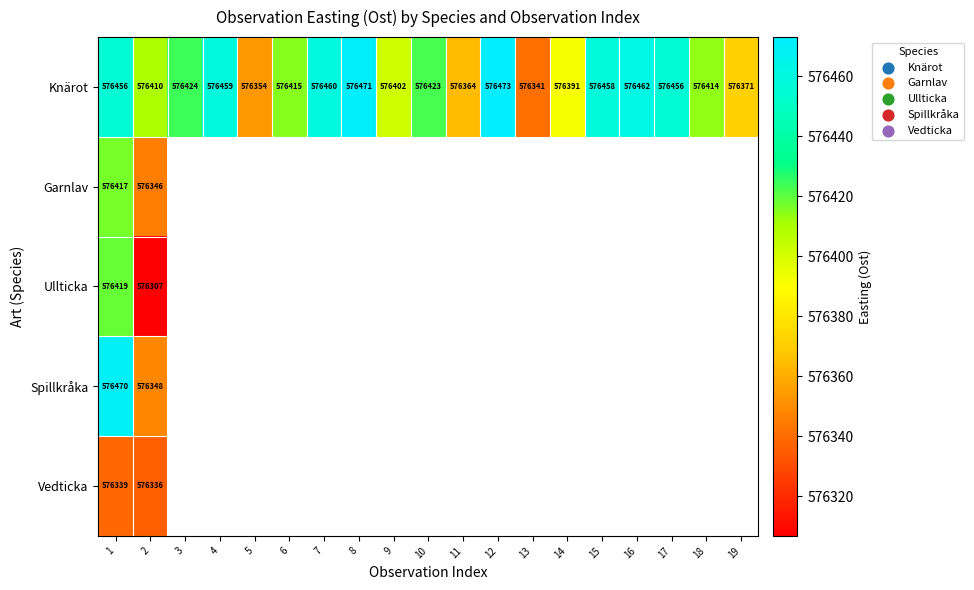

Which series has the largest range (max minus min)?

Knärot